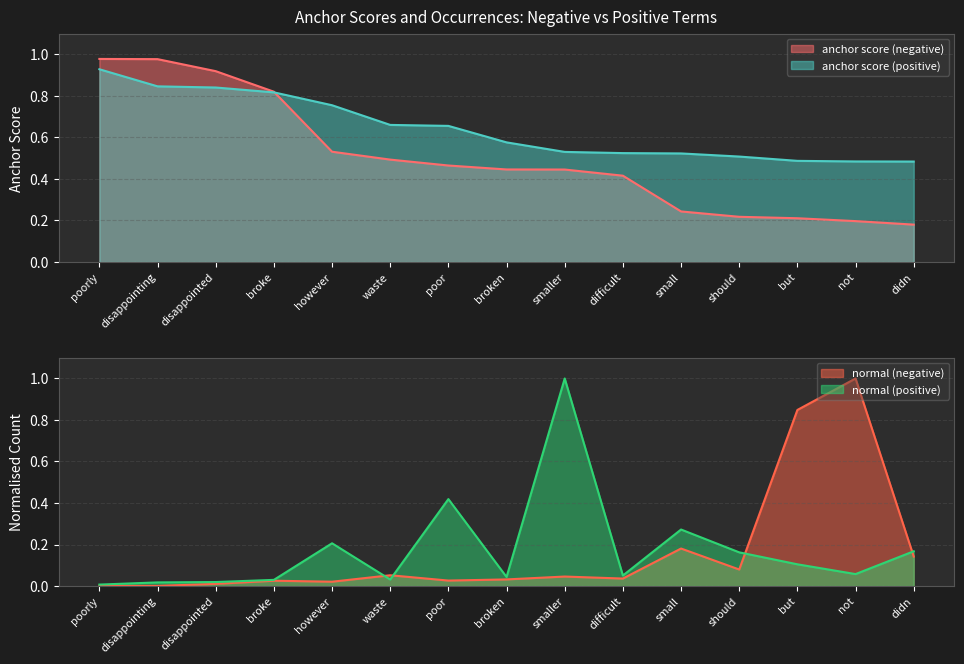

How many times do anchor score (positive) and normal (positive) cross each other?

2